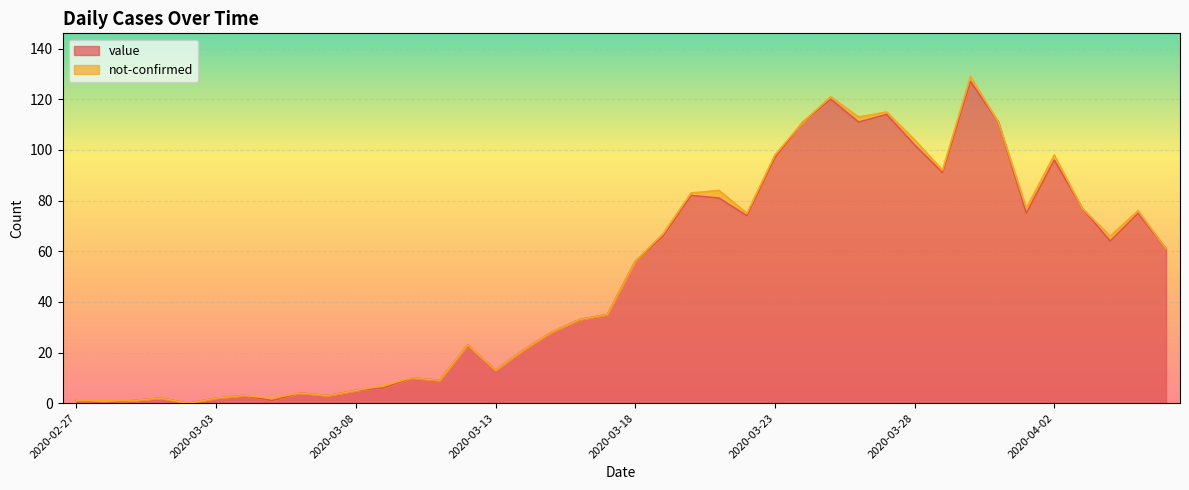

Where is the first local minimum?

2020-02-28